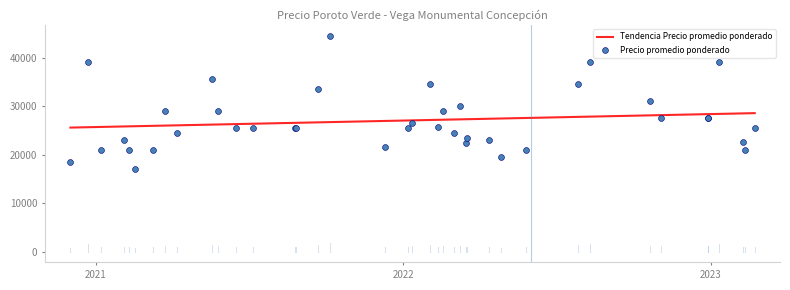

Is the value of Precio $/Kg at 2021-05-19 greater than the value of Precio promedio ponderado at 2022-03-18?

No